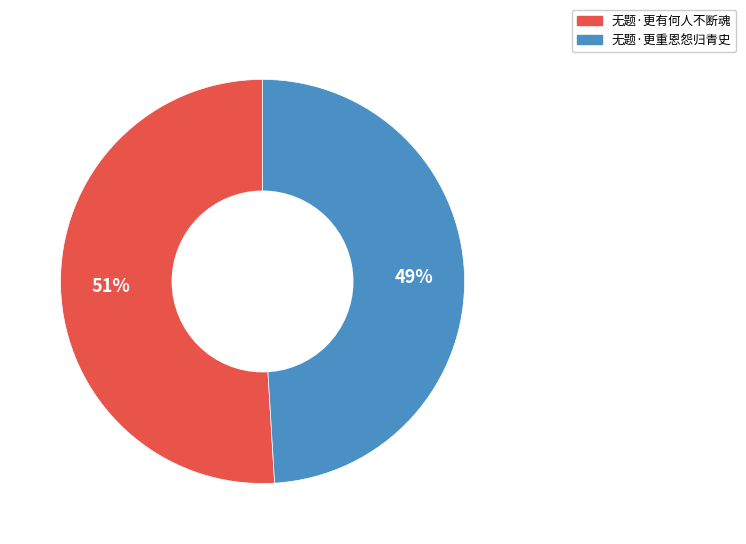

How many segments does this pie chart have?

2